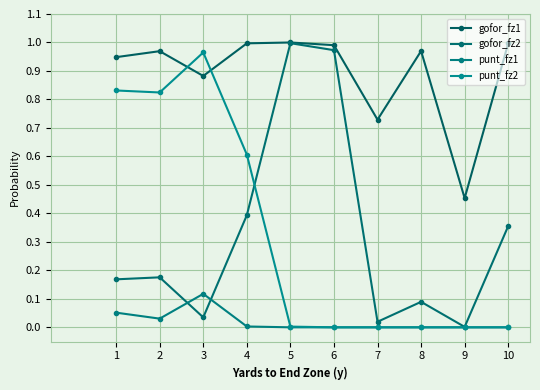

What is the total value across all series at 5?

2.0